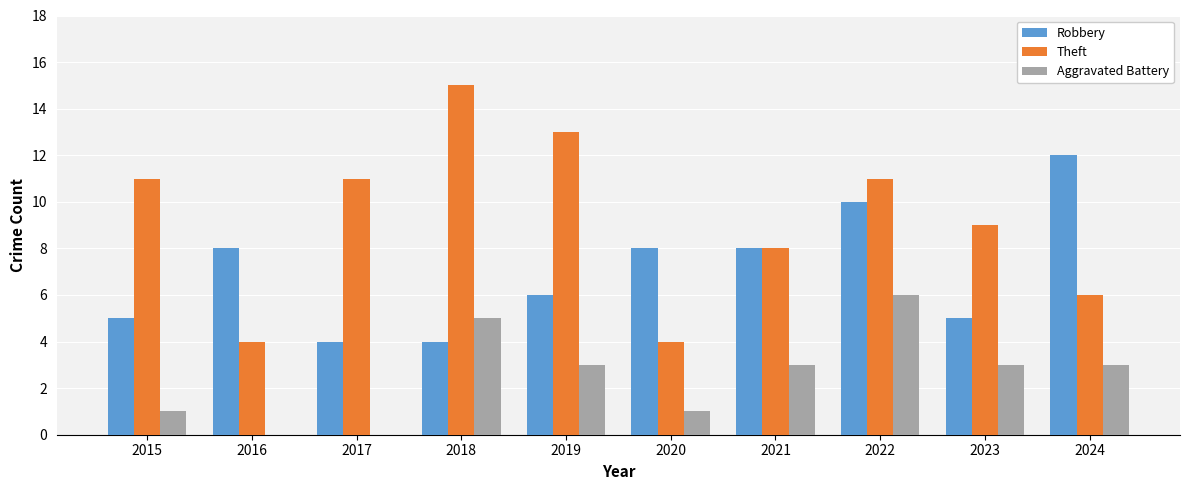

What is the sum of all Robbery values?

70